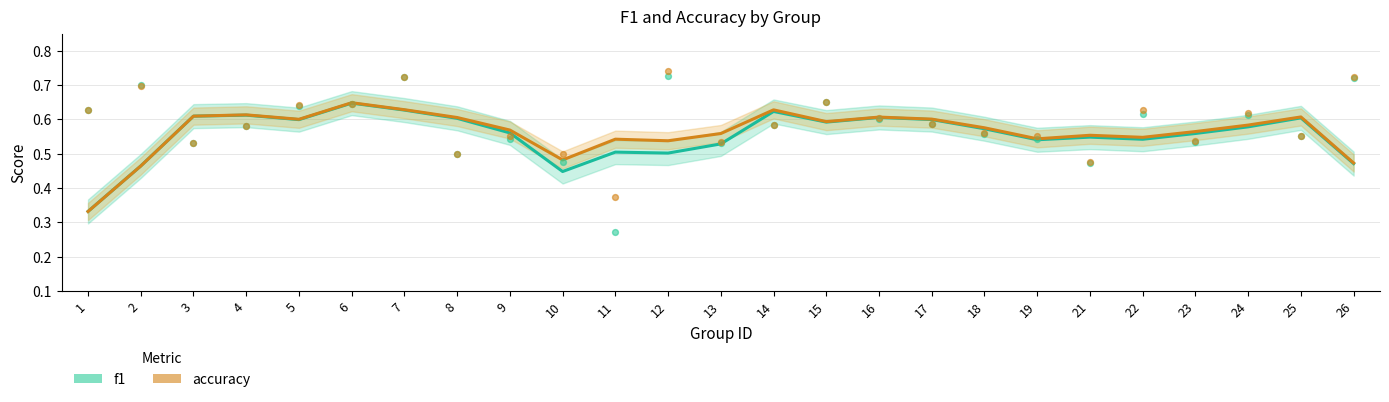

At which category is the sum across all series the highest?

6